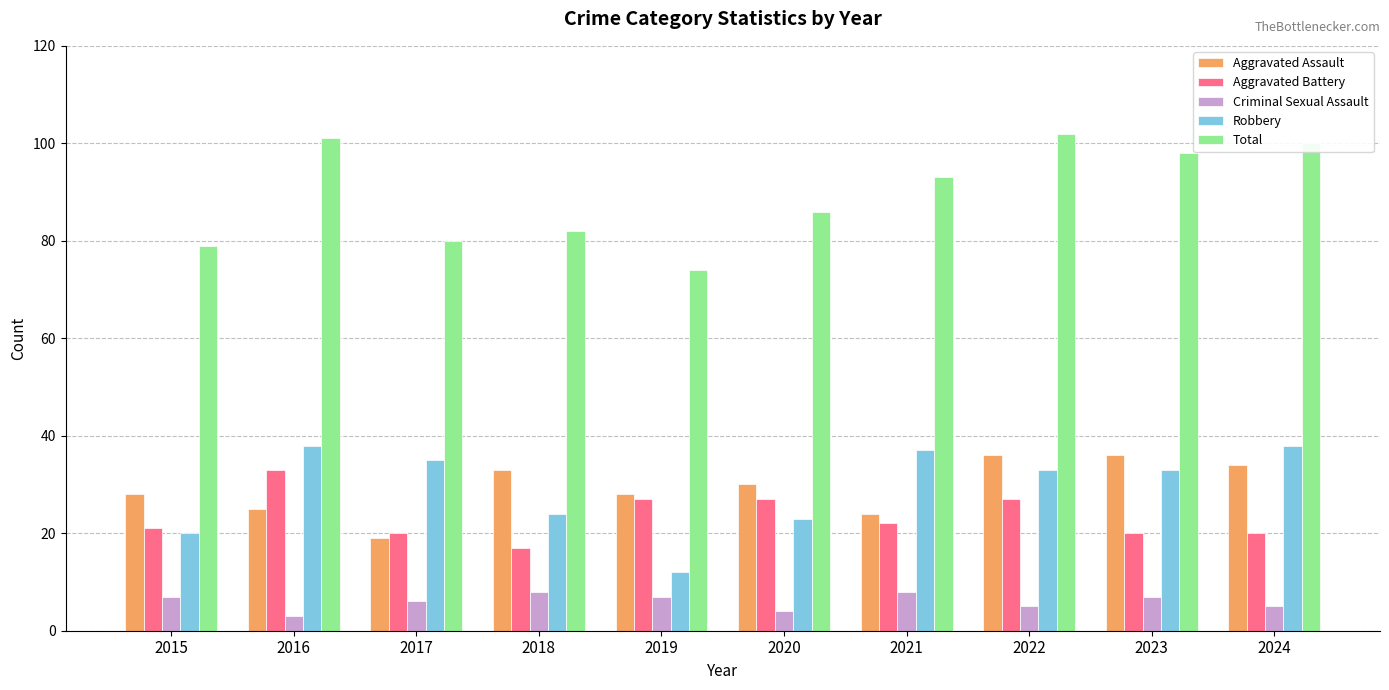

At how many categories does at least one series exceed 46?

10